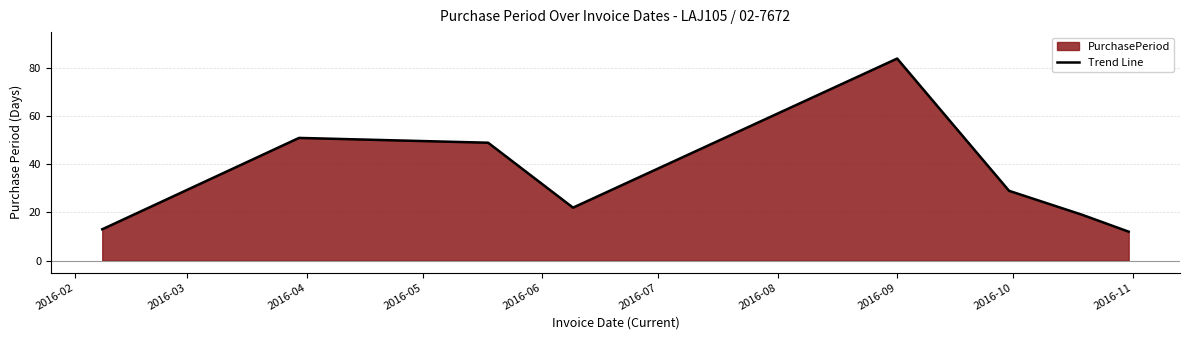

What is the value of the 6th point from the left?

29